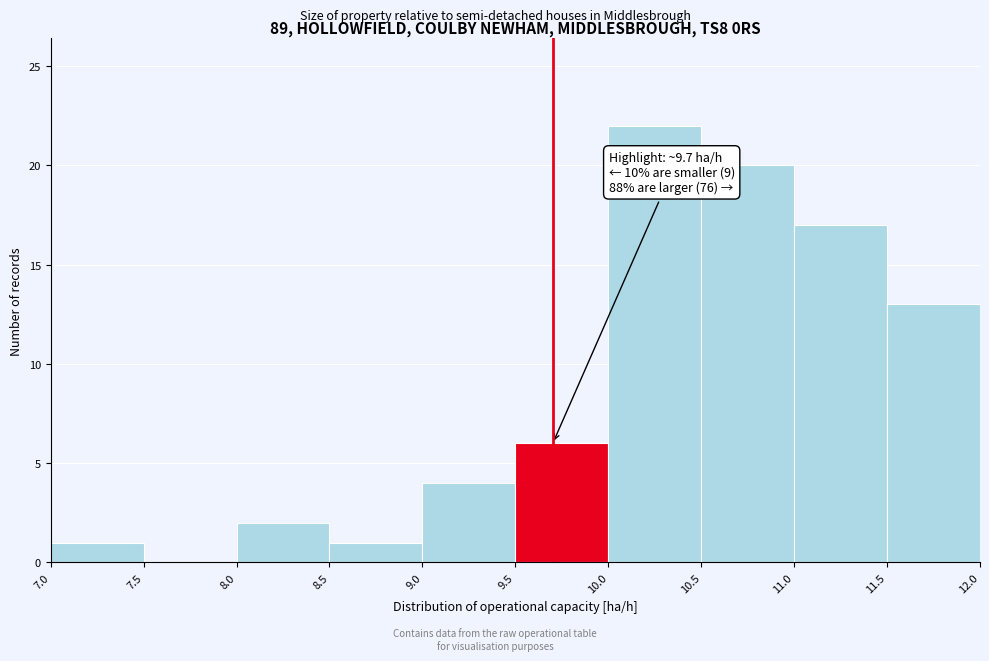

Over which range of the x-axis is the bar tallest?

10.0 to 10.5